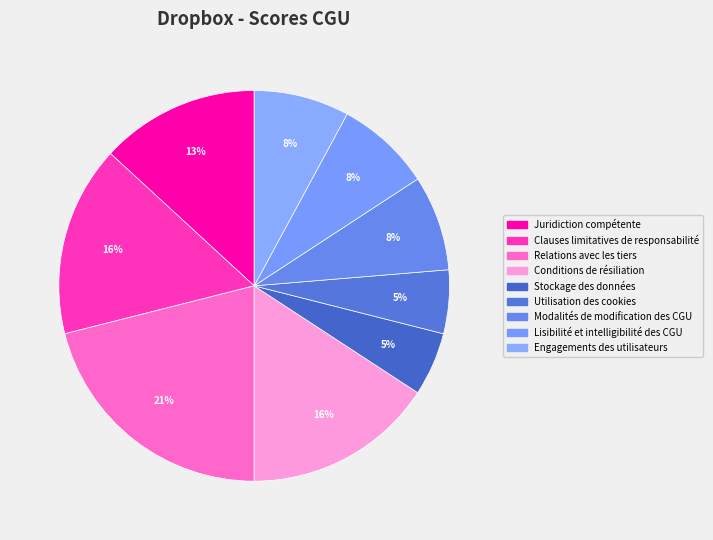

To the nearest percent, what portion does Lisibilité et intelligibilité des CGU represent?

8%